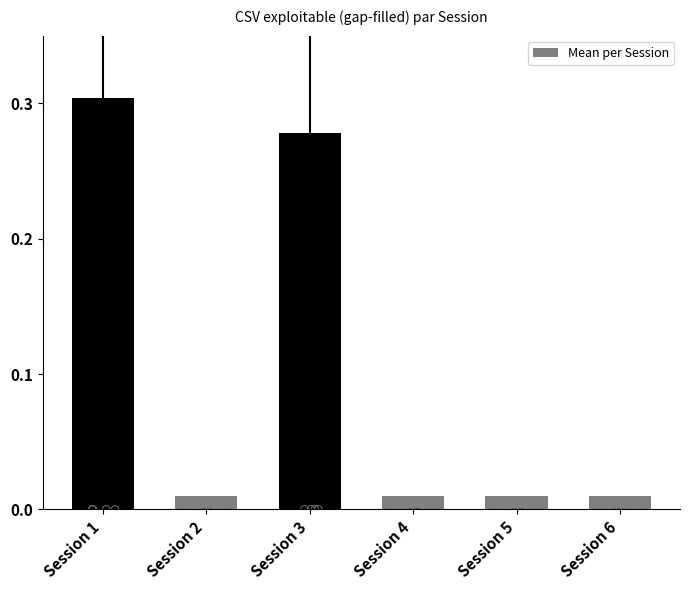

Which has a higher value, Session 1 or Session 6?

Session 1